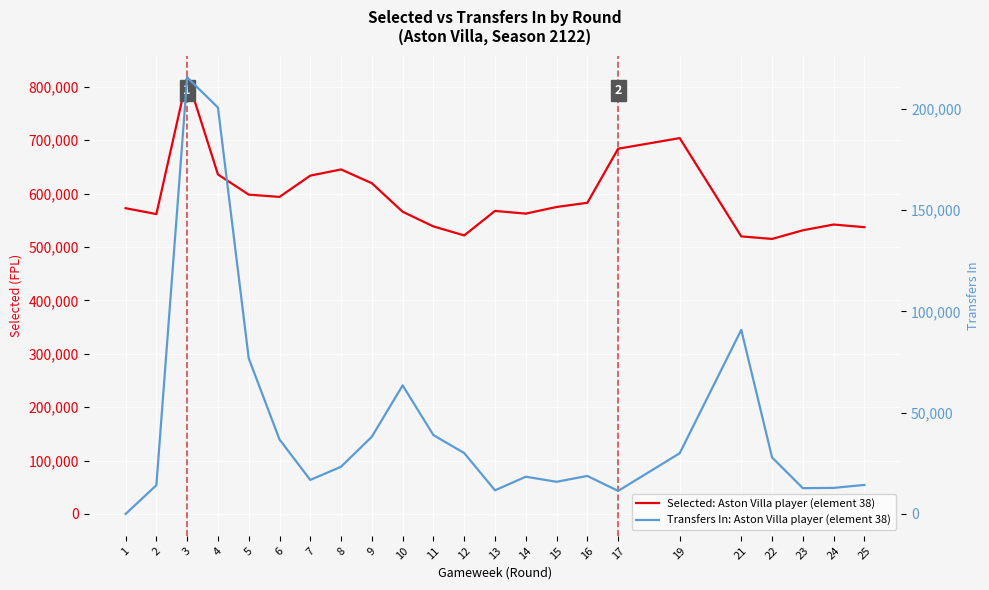

What is the value of the Transfers In: Aston Villa player (element 38) point at the 14th from the left?

18401